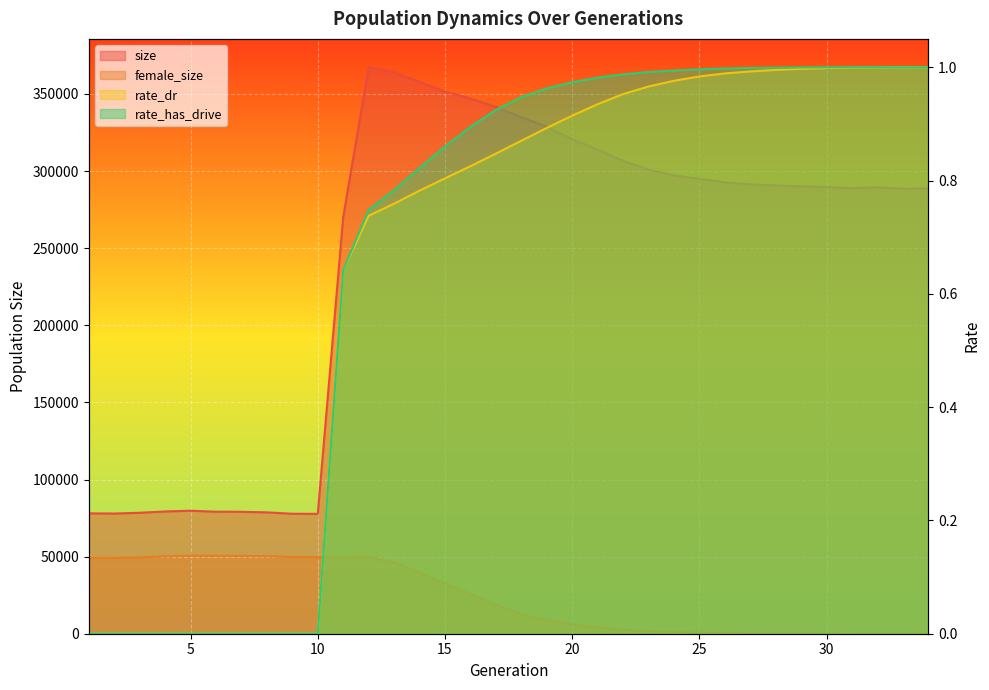

Count the number of data series in this chart.

4